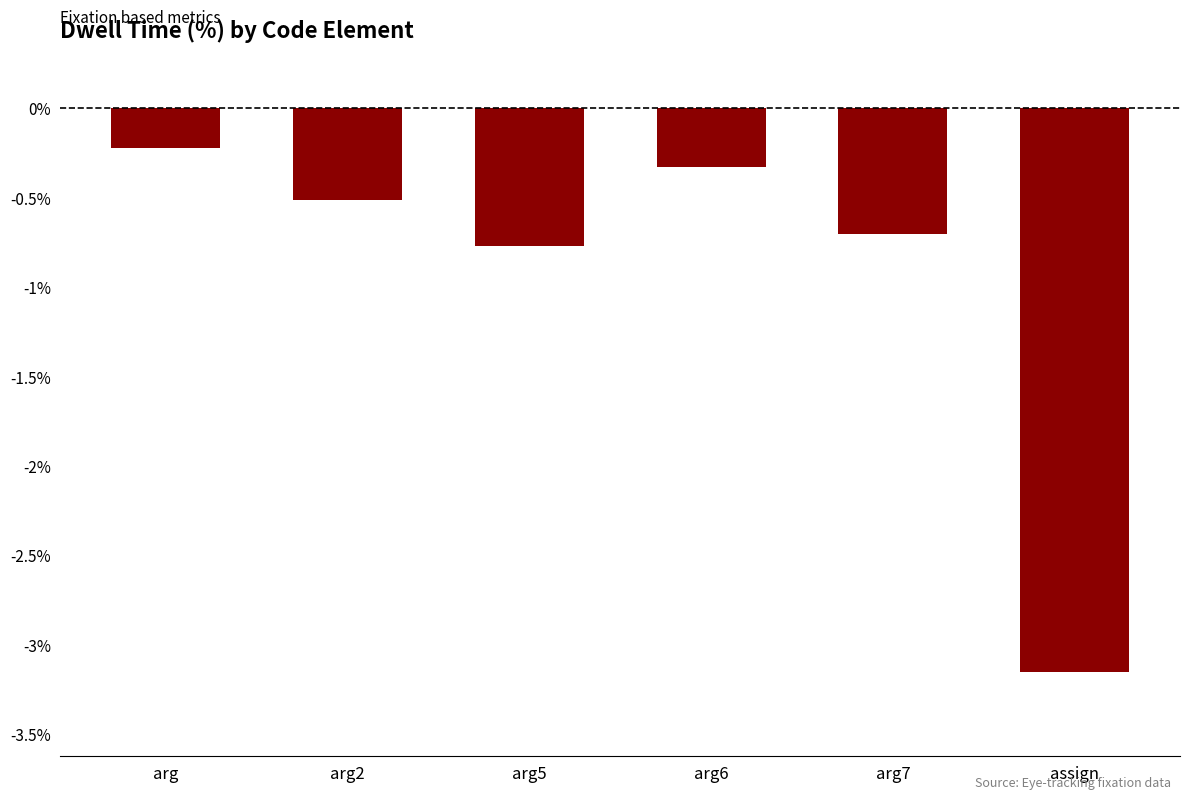

What is the sum of the values at arg5 and arg7?

-1.5